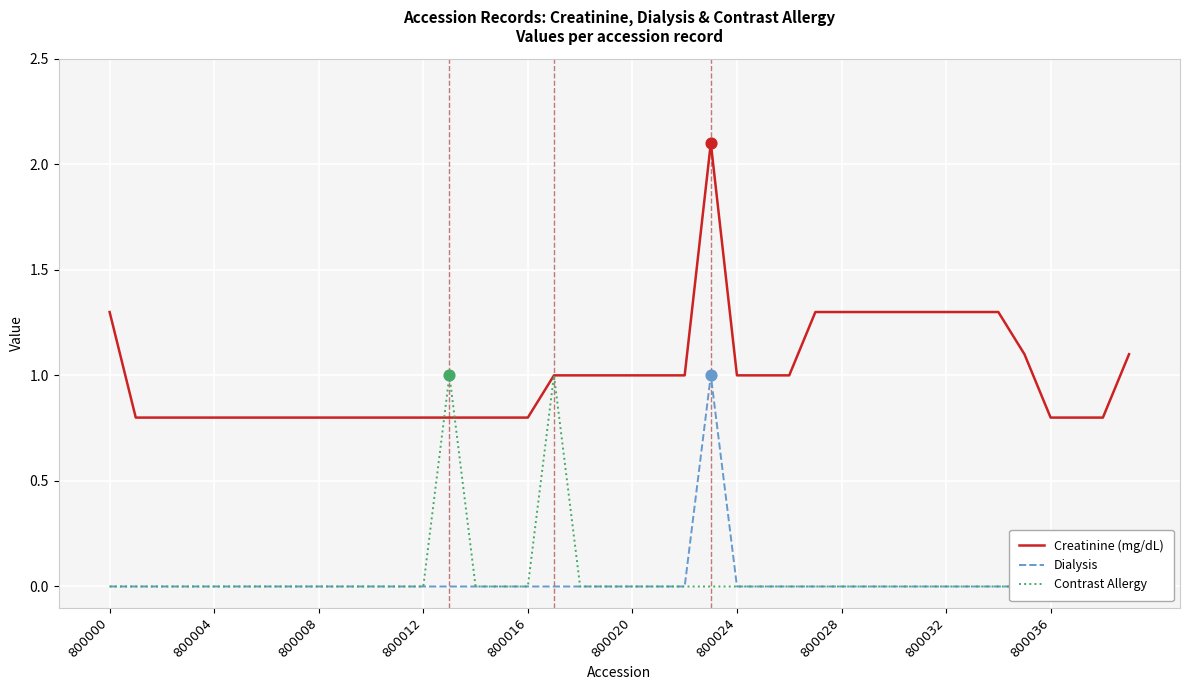

Is the value of Contrast Allergy at 15 greater than the value of Dialysis at 35?

No